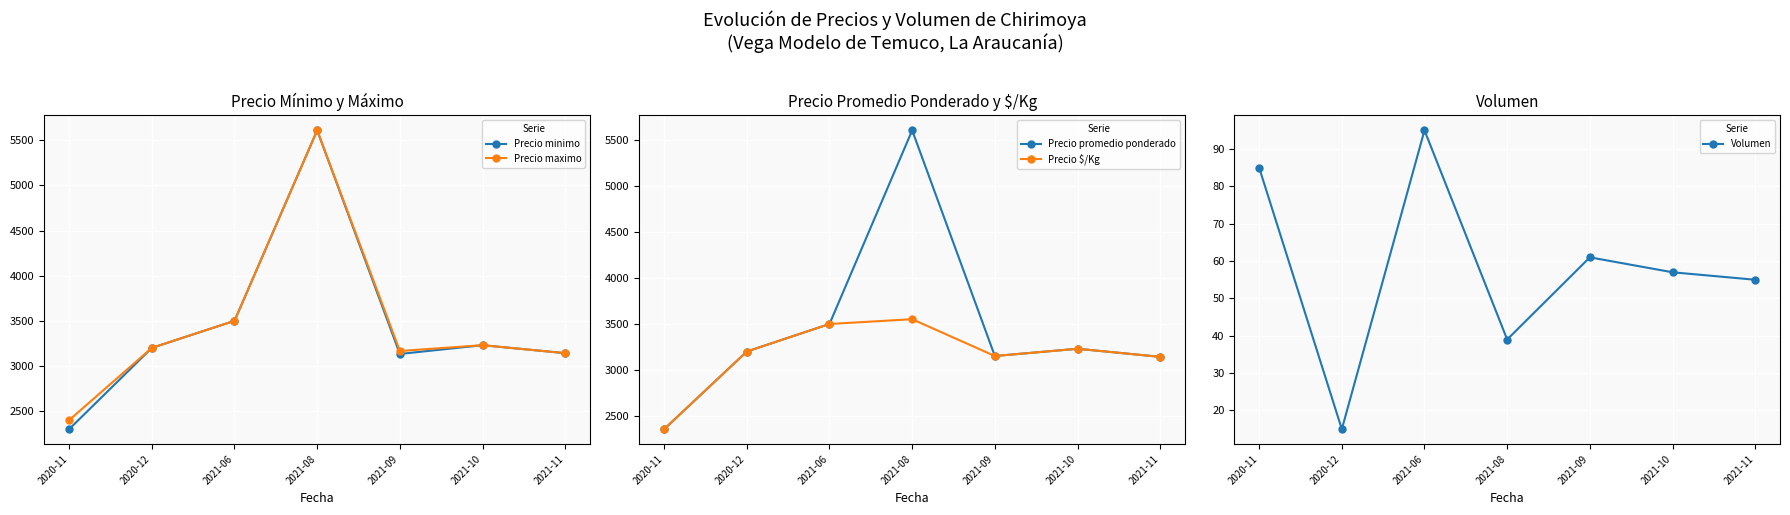

At which label does Precio minimo reach its peak?

2021-08